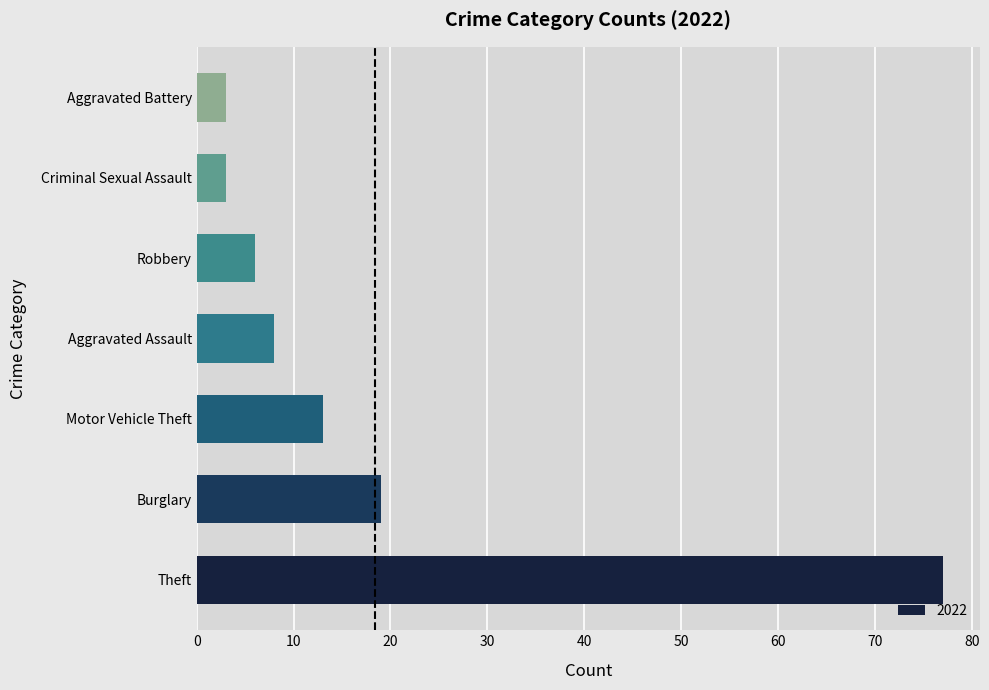

What is the maximum value shown in the chart?

77